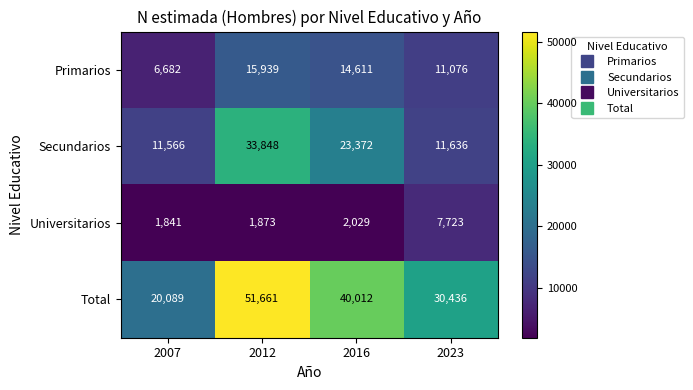

What is the sum of all Secundarios values?

80422